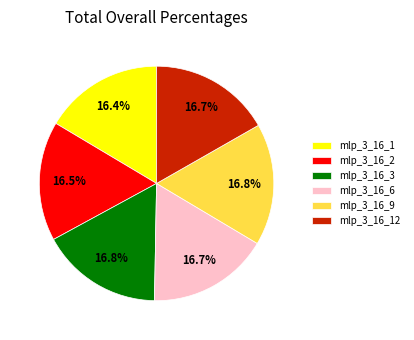

Combined, what portion of the pie is mlp_3_16_2 and mlp_3_16_6?

33.2%